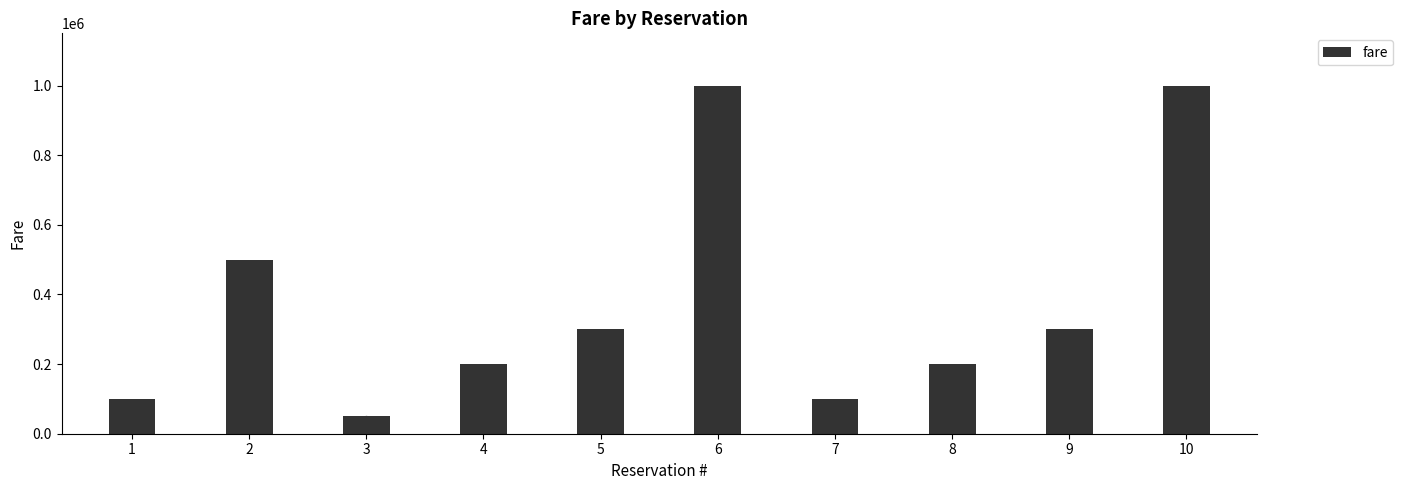

Approximately how many times larger is the value at 4 compared to 2?

0.4